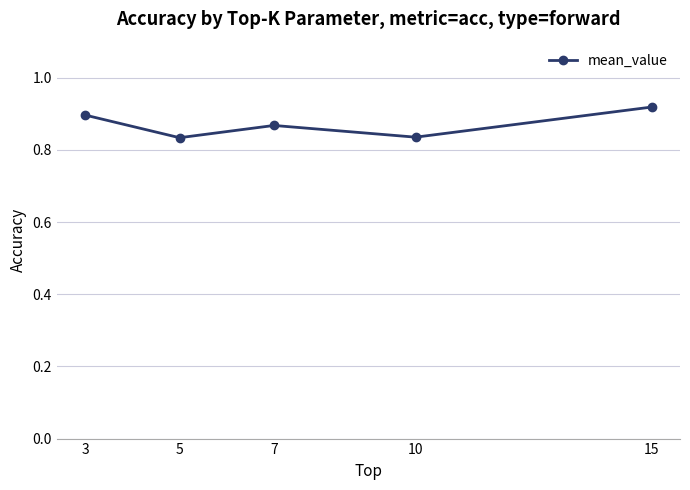

True or false: the data shows 0.2 at 5.

False